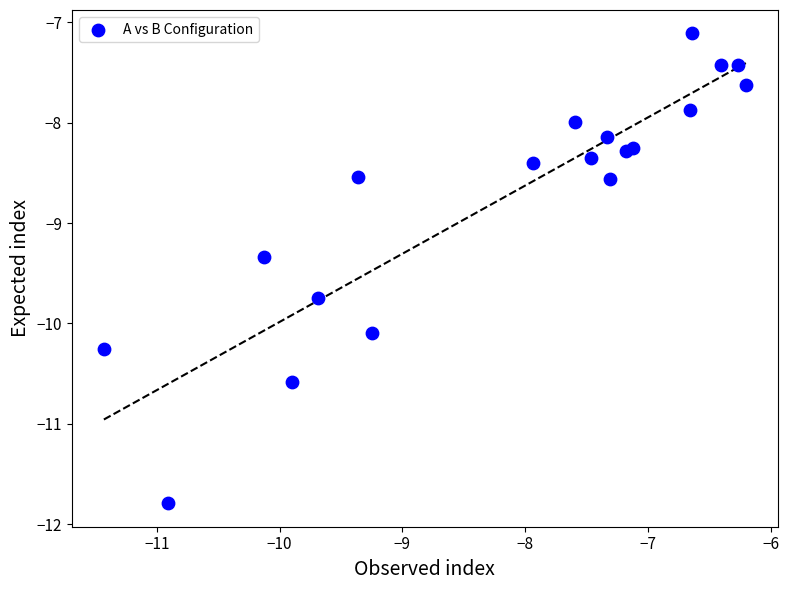

What is the range of Y values (max minus min)?

4.7